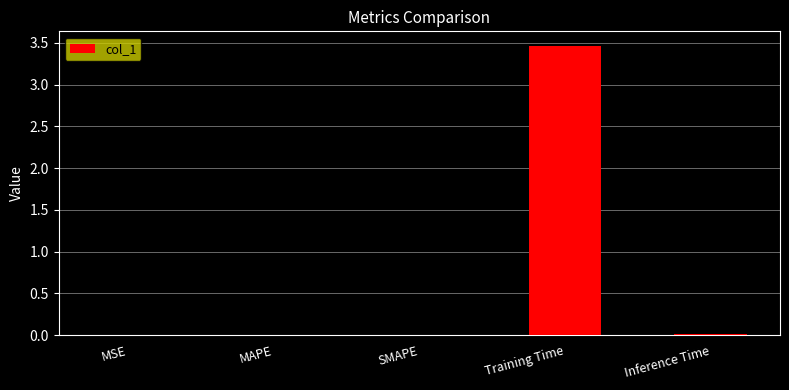

What is the sum of all values?

3.5